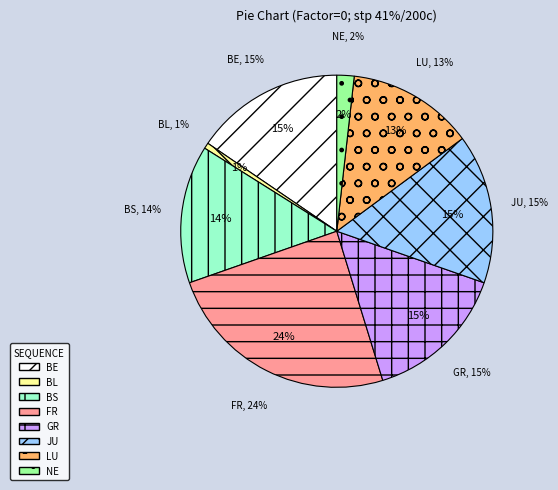

Does any single category account for the majority?

No